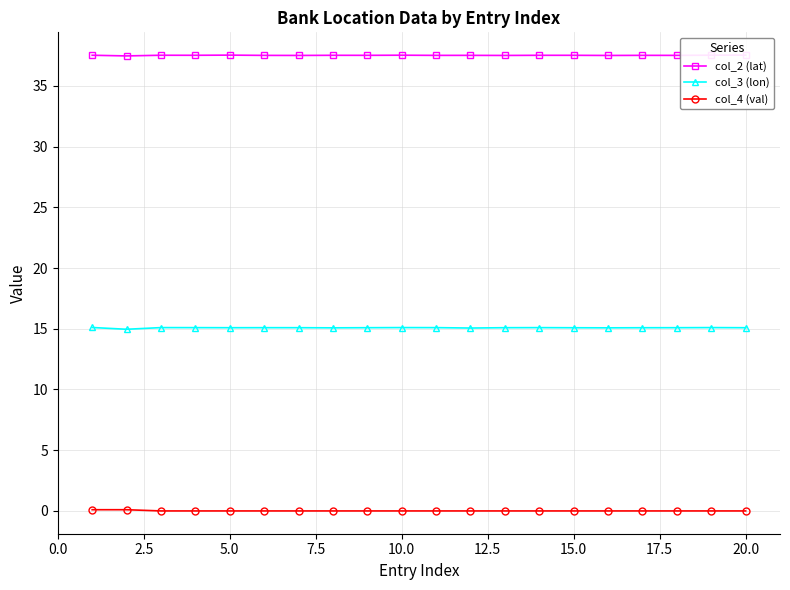

Rank the series by their average value, from lowest to highest.

col_4 (val), col_3 (lon), col_2 (lat)